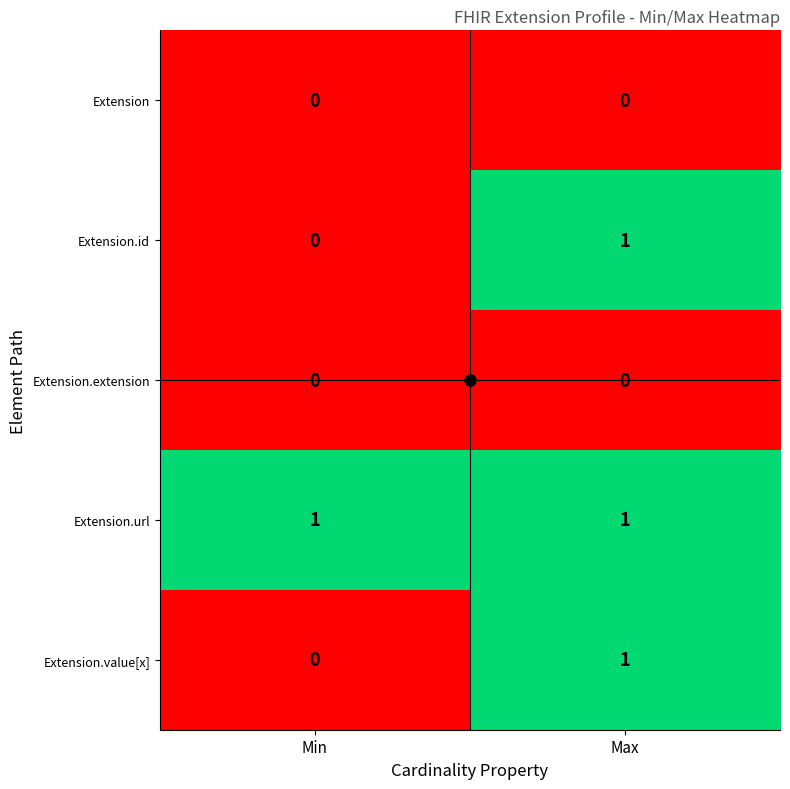

Which series has the largest total across all categories?

Extension.url